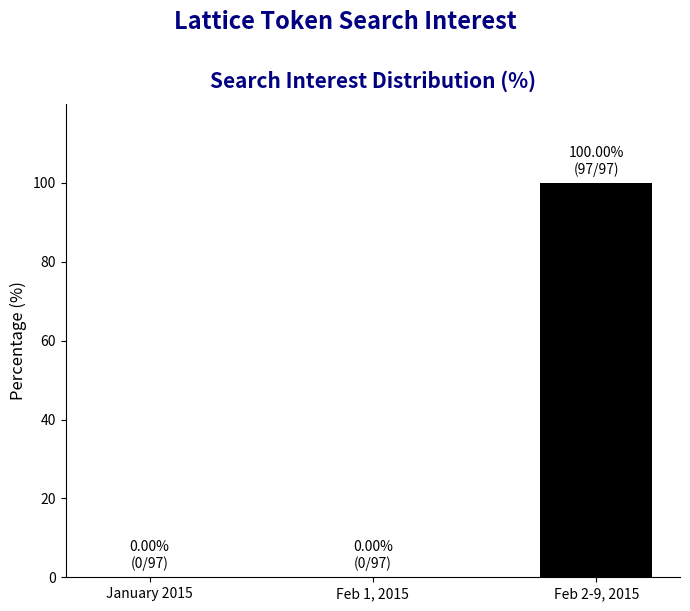

Reading left to right, list all the values displayed in this chart.

January 2015=0	Feb 1, 2015=0	Feb 2-9, 2015=100